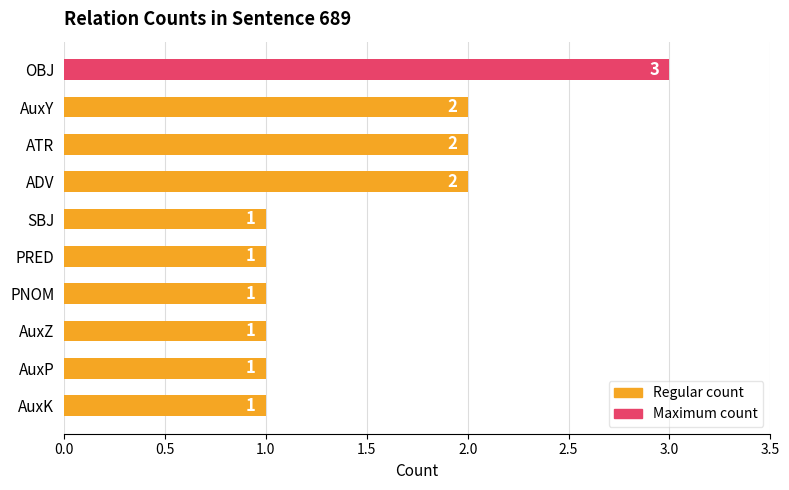

Reading top to bottom, transcribe all the data shown in this chart.

3	2	2	2	1	1	1	1	1	1